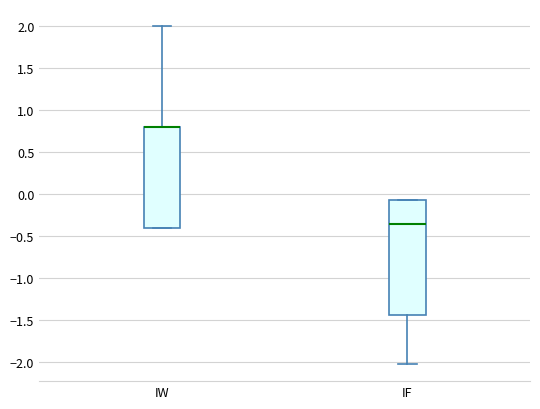

Reading left to right, read every box against the y-axis: the position of its median line, the range the box covers, and the ends of its whiskers. The values are not printed on the chart, so give them approximately, as read against the axis.

IW: median 0.80 (drawn on the box's upper edge), box -0.40 to 0.80, whiskers -0.40 to 2.00
IF: median -0.35, box -1.45 to -0.05, whiskers -2.00 to -0.05